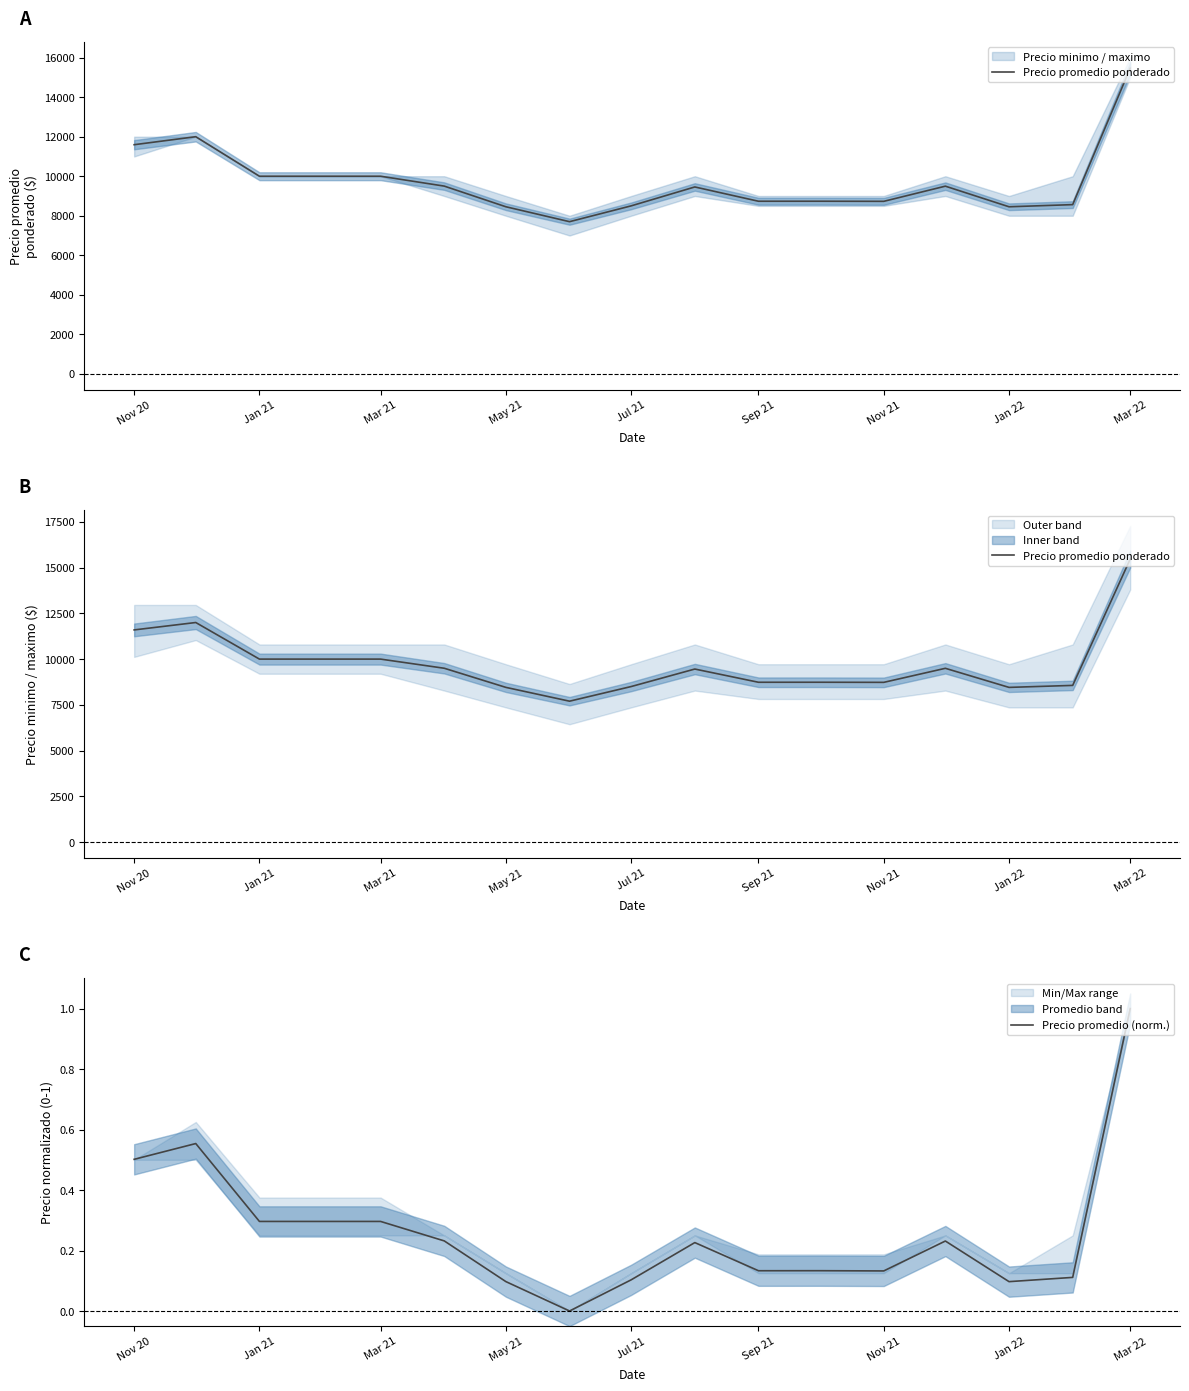

How many data points in Precio promedio ponderado are less than 9457?

8